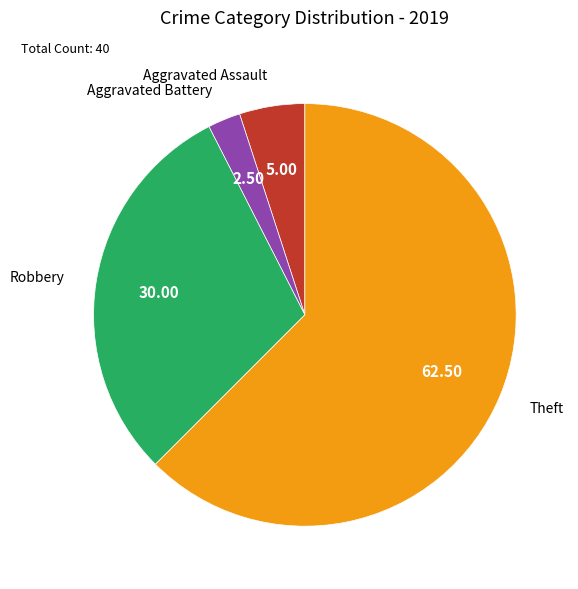

What is the ratio of the value at Robbery to the value at Theft?

0.5